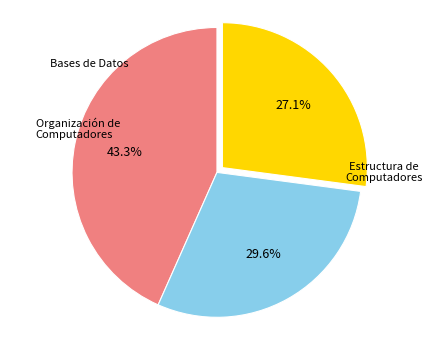

Which slice is the largest?

ESTRUCTURA DE COMPUTADORES